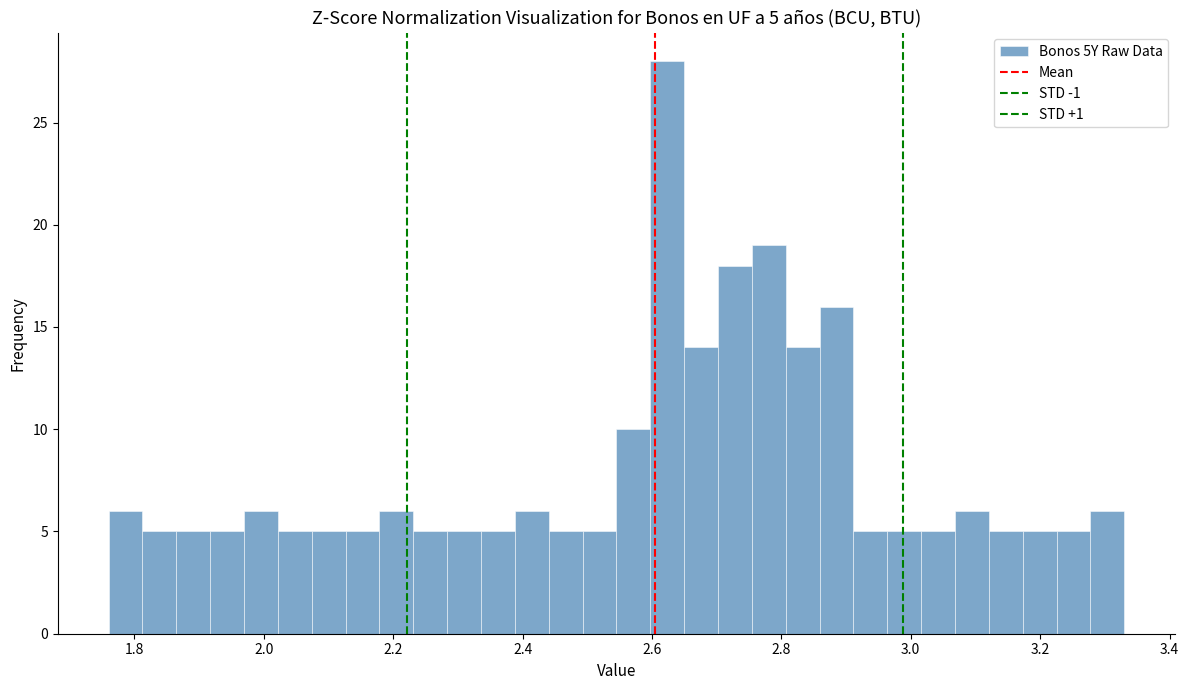

Read against the x-axis, roughly where is the centre of the tallest bar?

2.62